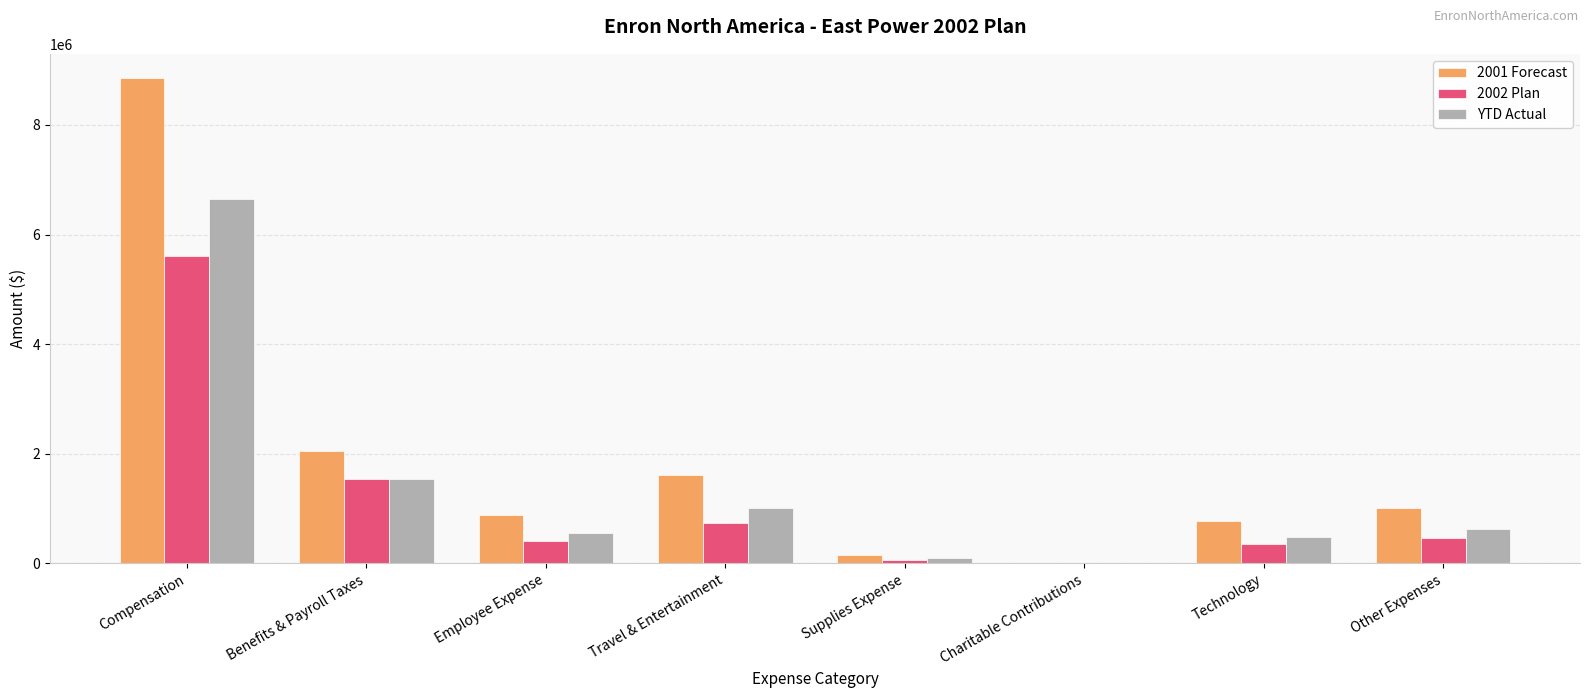

Which category has the highest value in the 2001 Forecast series?

Compensation